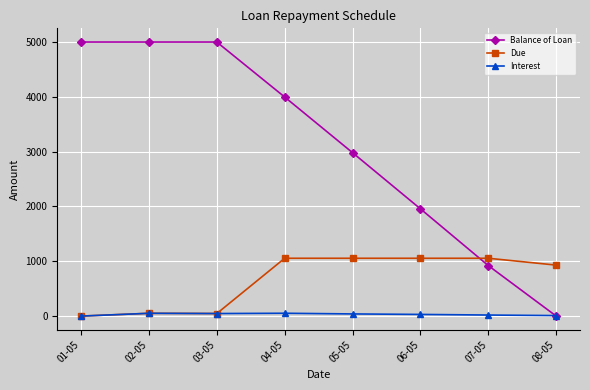

List the series in order of their peak value, lowest first.

Interest, Due, Balance of Loan